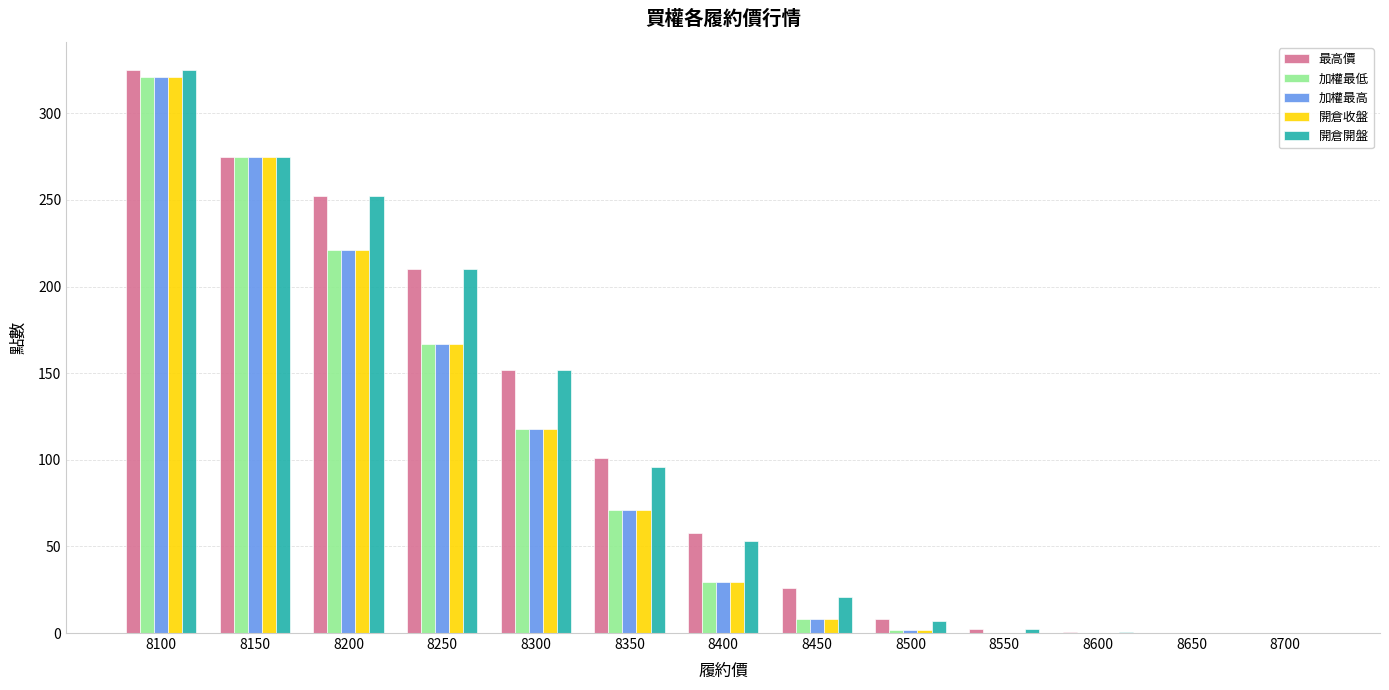

At which label does 開倉開盤 reach its peak?

8100